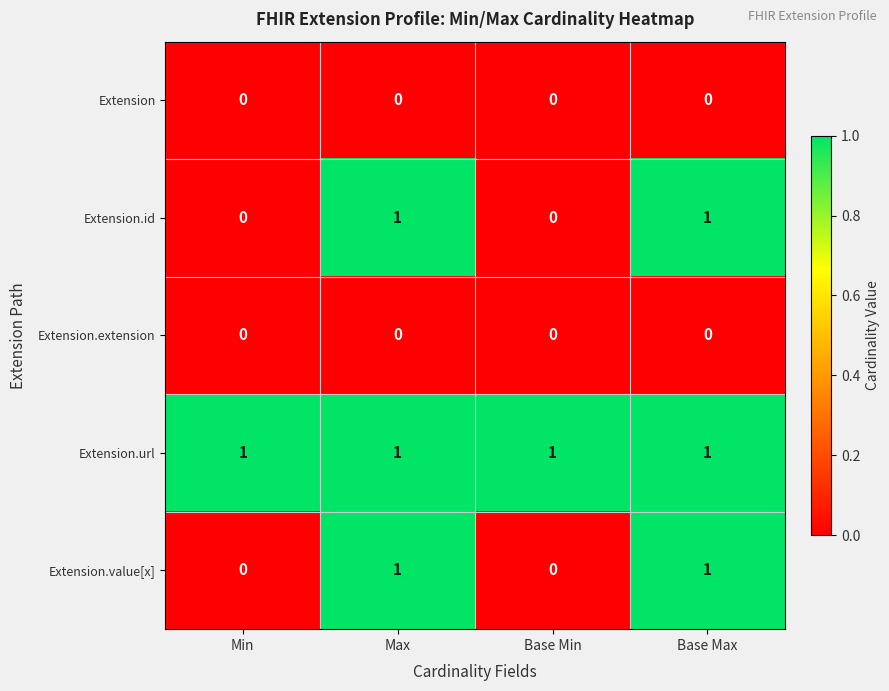

The Extension.extension series shows 0 at Max. True or false?

True